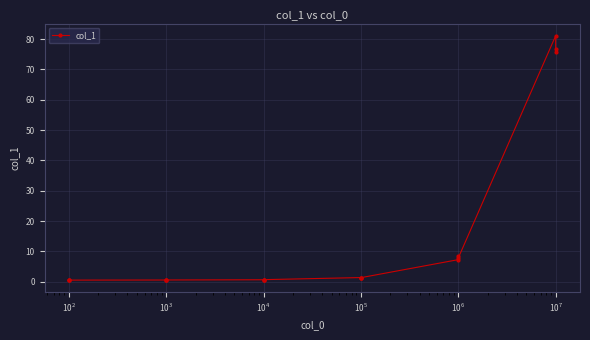

True or false: there are more than 1 points higher than both neighbors.

True